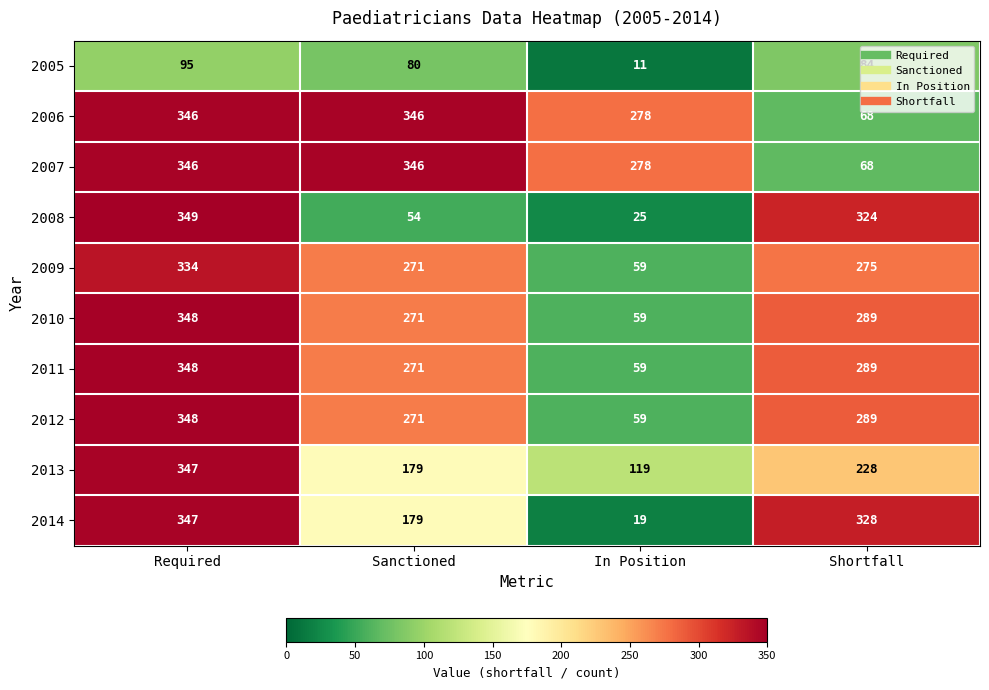

What is the difference between the highest and lowest values at Shortfall?

260